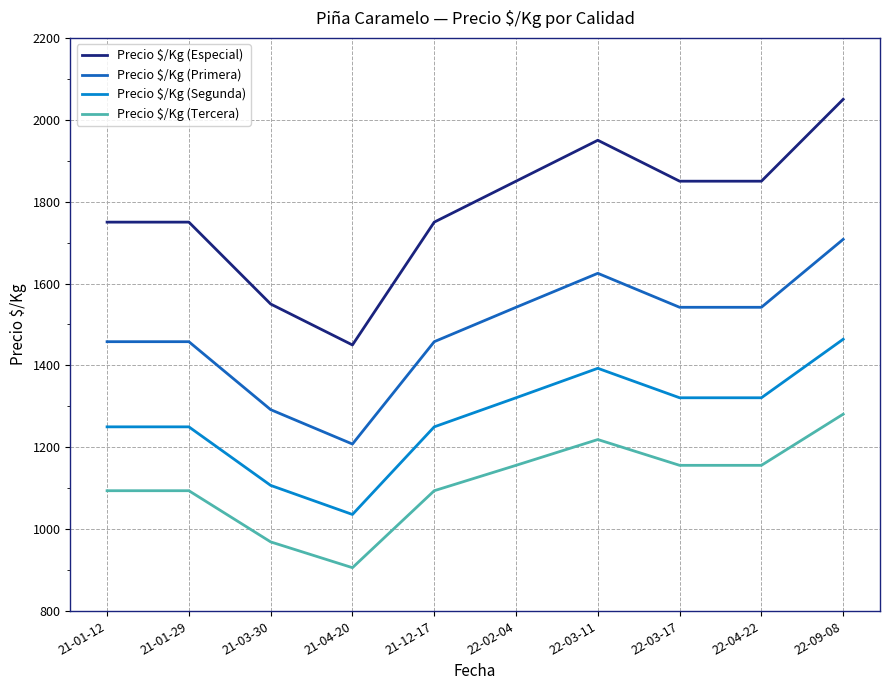

At how many categories does at least one series exceed 907?

10